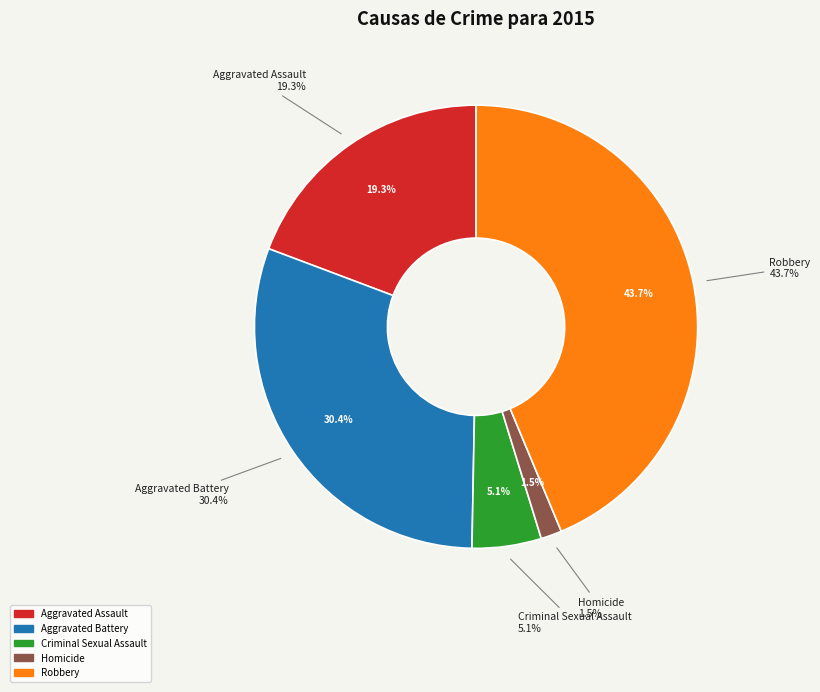

Which slice is the smallest?

Homicide